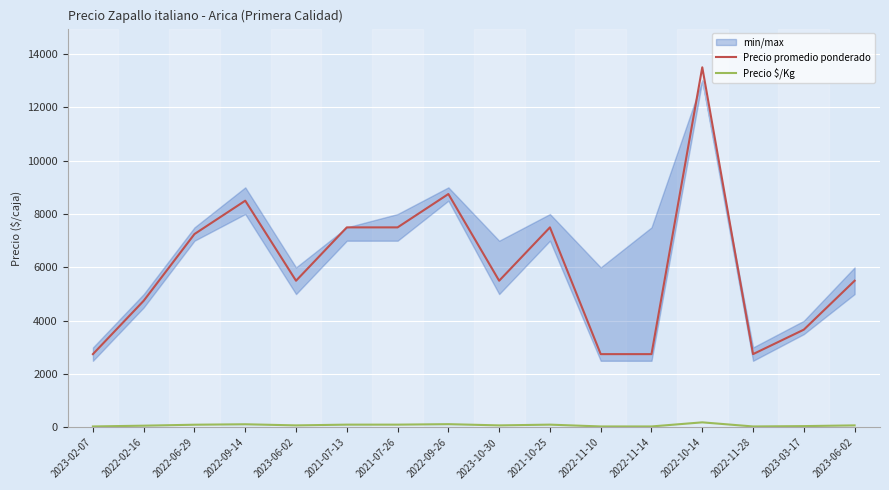

At which category is the sum across all series the highest?

2022-10-14